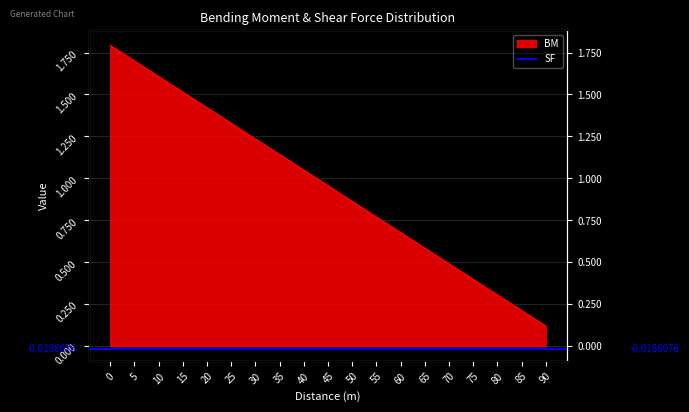

True or false: there are more than 0 points higher than both neighbors.

False